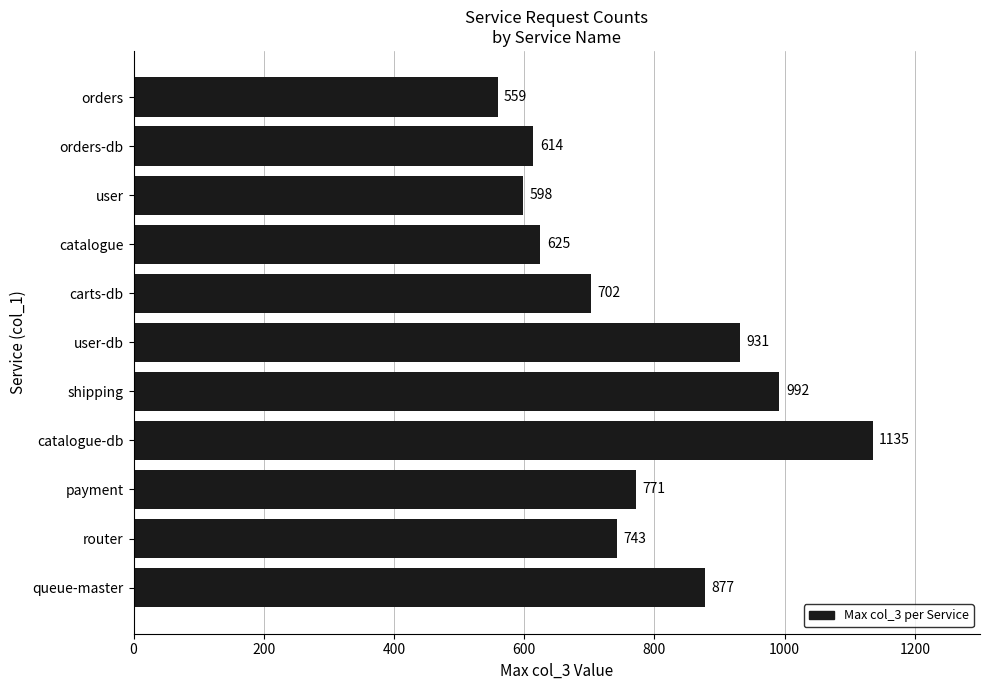

At which label is the value closest to 847?

queue-master